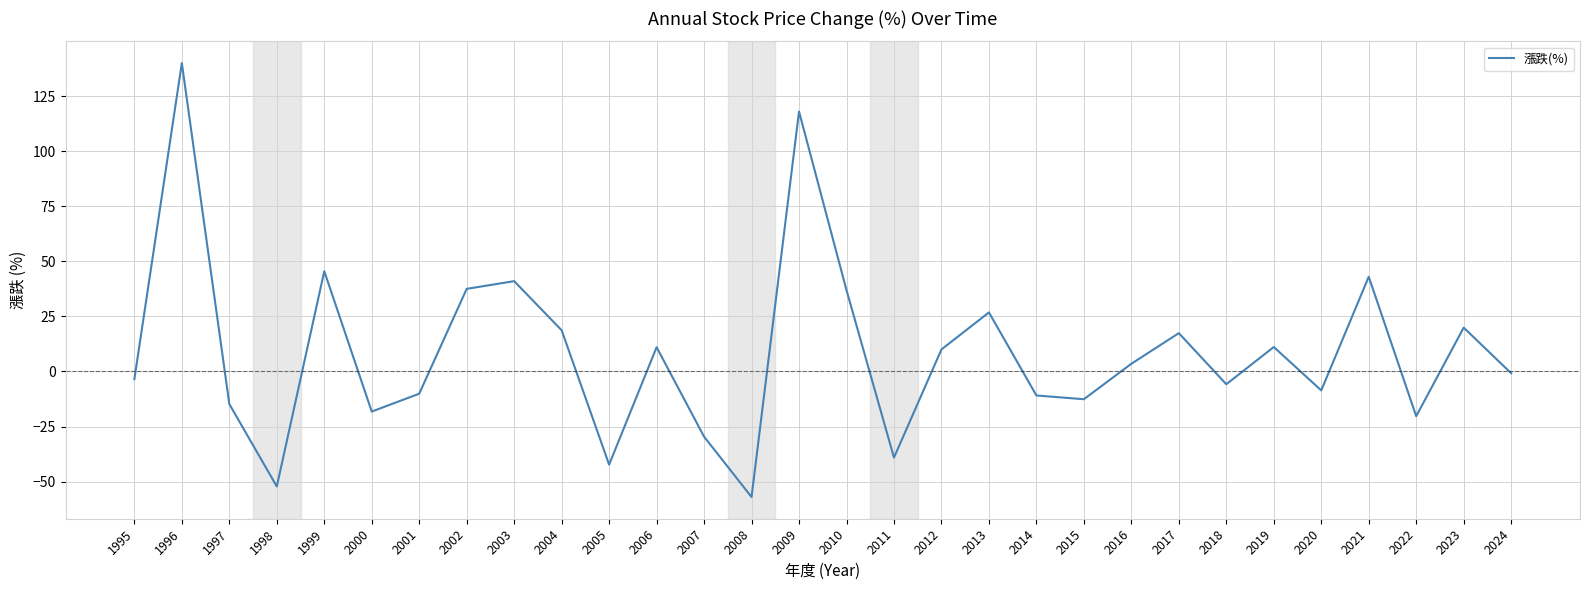

What is the greatest value displayed?

140.0